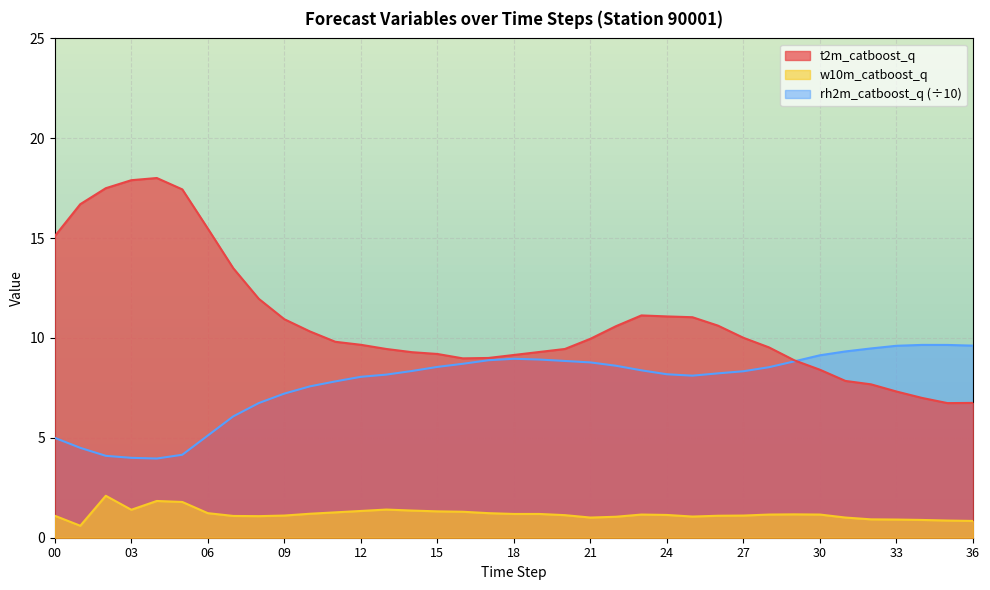

At which category does the chart reach its peak across all series?

04